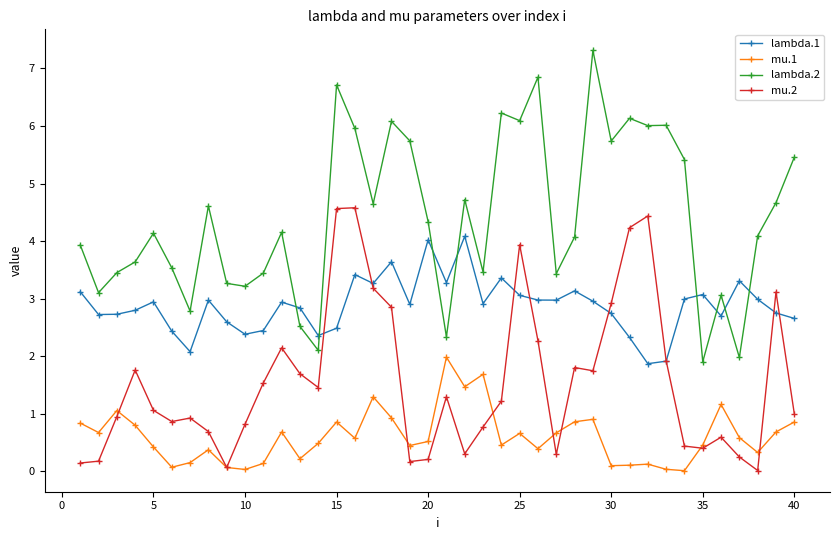

Which series has the largest total across all categories?

lambda.2